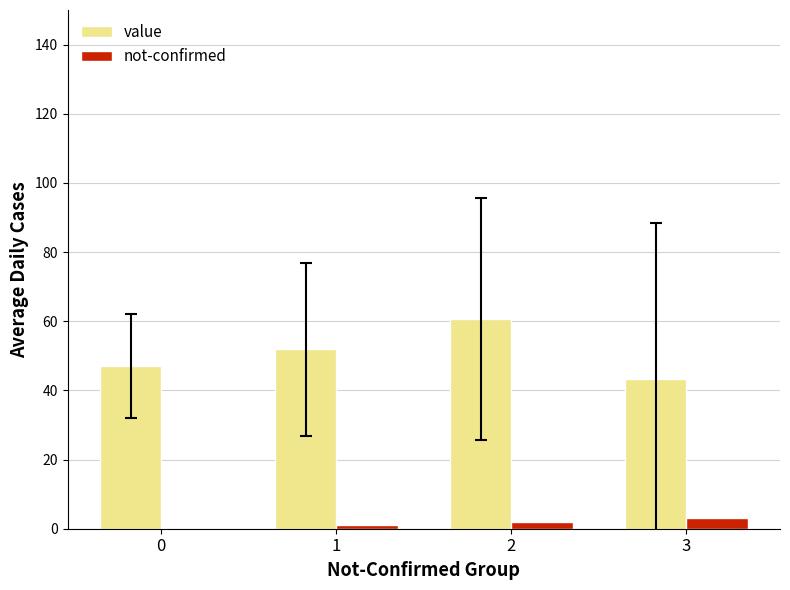

What is the sum of the value values at 3 and 0?

90.3